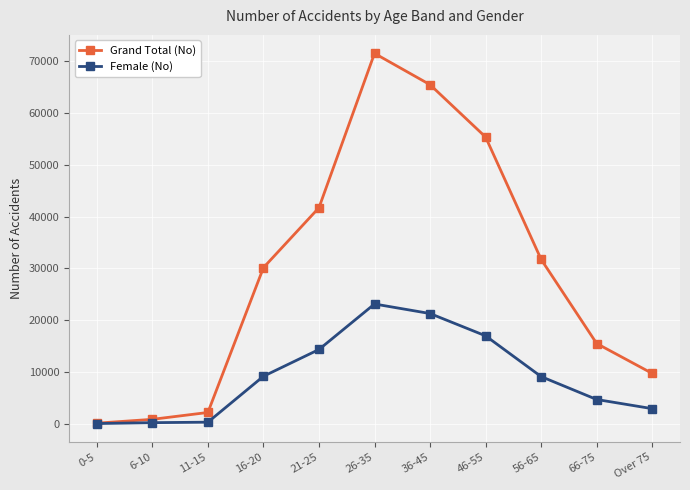

Rank the categories by Grand Total (No) value from highest to lowest.

26-35, 36-45, 46-55, 21-25, 56-65, 16-20, 66-75, Over 75, 11-15, 6-10, 0-5